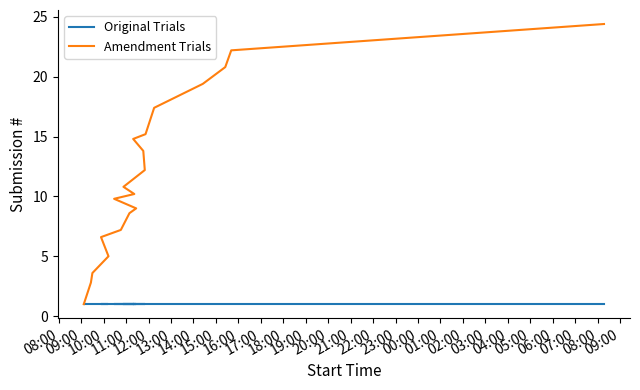

At how many categories does at least one series exceed 6?

16